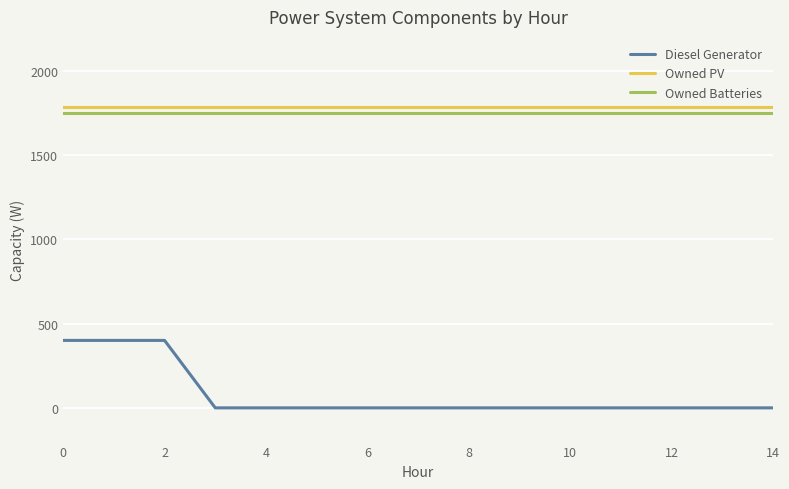

What is the greatest value displayed?

1787